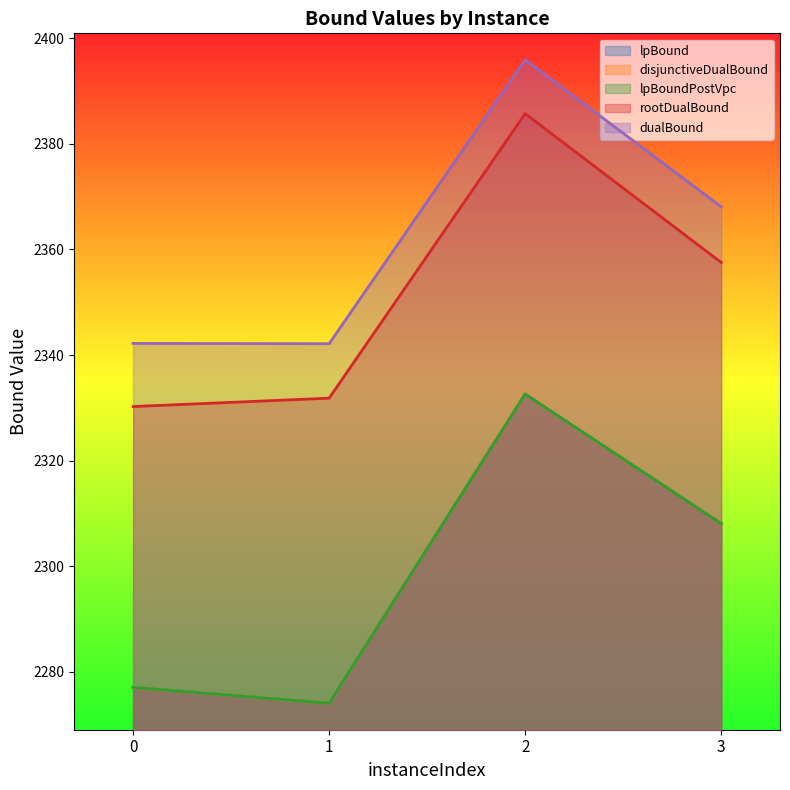

True or false: rootDualBound and lpBoundPostVpc cross at least once.

False